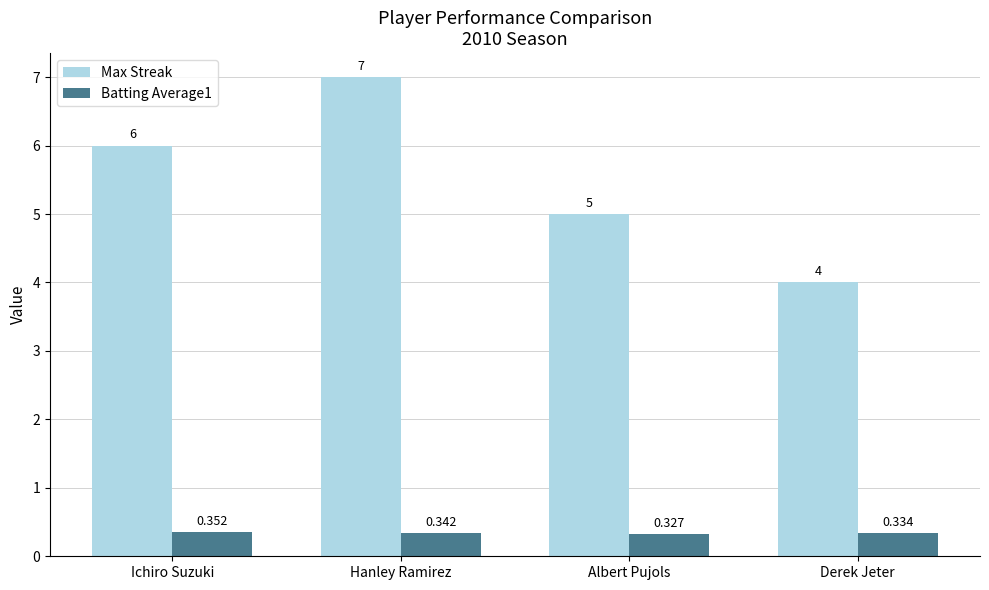

List the series in order of their peak value, highest first.

Max Streak, Batting Average1